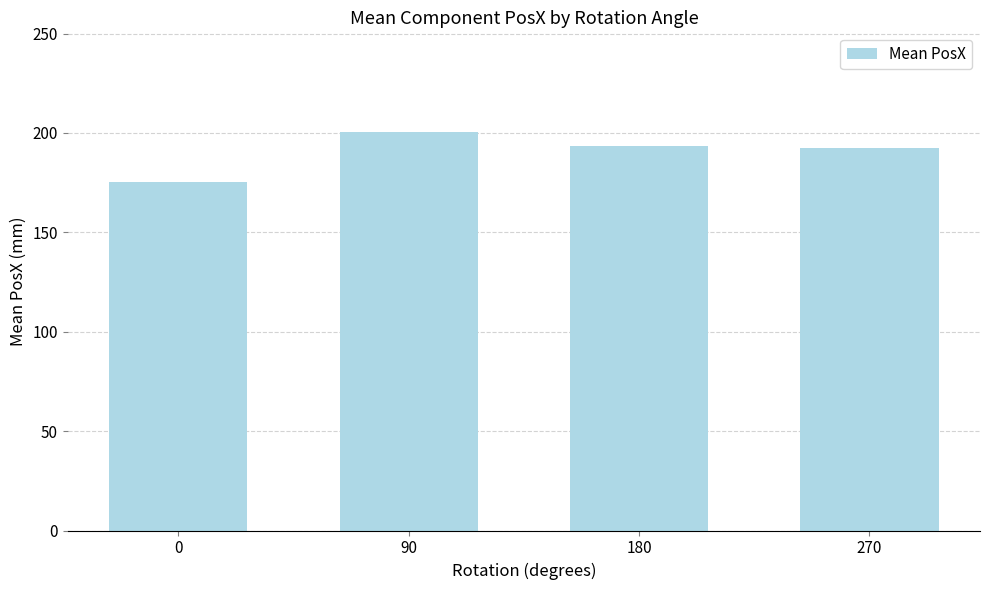

Reading right to left, list all the values displayed in this chart.

192.3	193.4	200.5	175.3